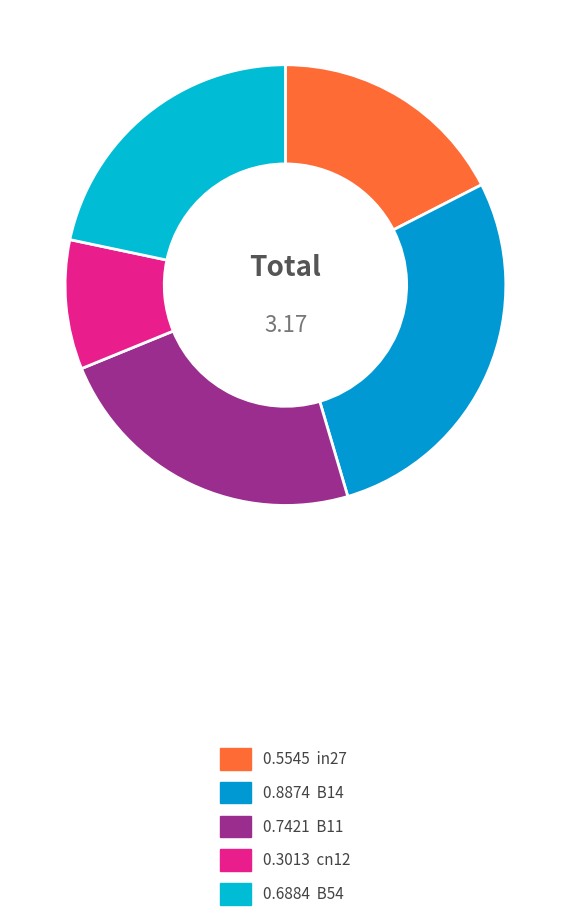

What is the largest slice in the pie chart?

B14